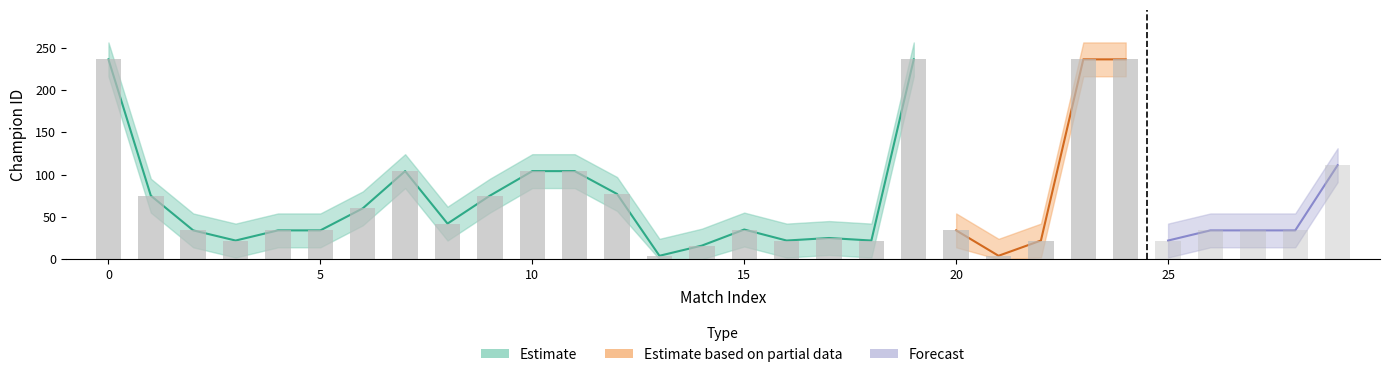

Reading left to right, extract all data points from this chart.

champion: 0=236	1=75	2=34	3=22	4=34	5=34	6=60	7=104	8=42	9=75	10=104	11=104	12=77	13=4	14=16	15=35	16=22	17=25	18=22	19=236	20=34	21=4	22=22	23=236	24=236	25=22	26=34	27=34	28=34	29=111
champion_upper: 0=256	1=95	2=54	3=42	4=54	5=54	6=80	7=124	8=62	9=95	10=124	11=124	12=97	13=24	14=36	15=55	16=42	17=45	18=42	19=256	20=54	21=24	22=42	23=256	24=256	25=42	26=54	27=54	28=54	29=131
champion_lower: 0=216	1=55	2=14	3=2	4=14	5=14	6=40	7=84	8=22	9=55	10=84	11=84	12=57	13=0	14=0	15=15	16=2	17=5	18=2	19=216	20=14	21=0	22=2	23=216	24=216	25=2	26=14	27=14	28=14	29=91
role_numeric: 0=1	1=2	2=3	3=3	4=1	5=1	6=3	7=4	8=4	9=3	10=4	11=4	12=4	13=3	14=3	15=4	16=3	17=3	18=3	19=1	20=1	21=1	22=3	23=3	24=3	25=3	26=1	27=2	28=2	29=3